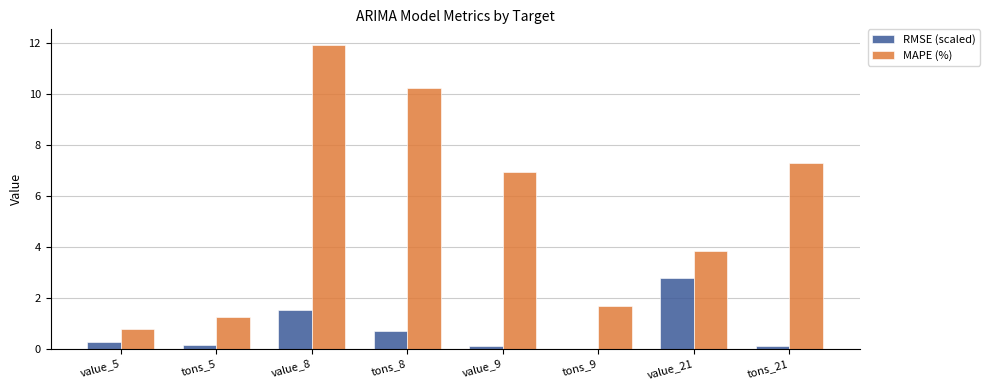

Which series has the widest spread of values?

MAPE (%)